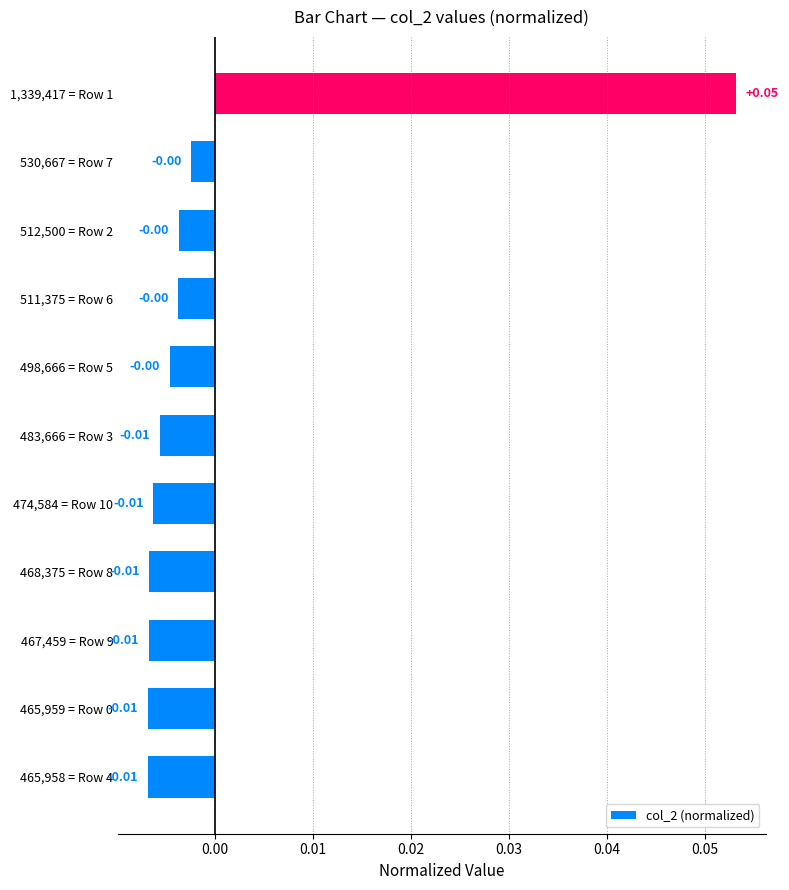

Which has a higher value, 465,958 = Row 4 or 498,666 = Row 5?

498,666 = Row 5